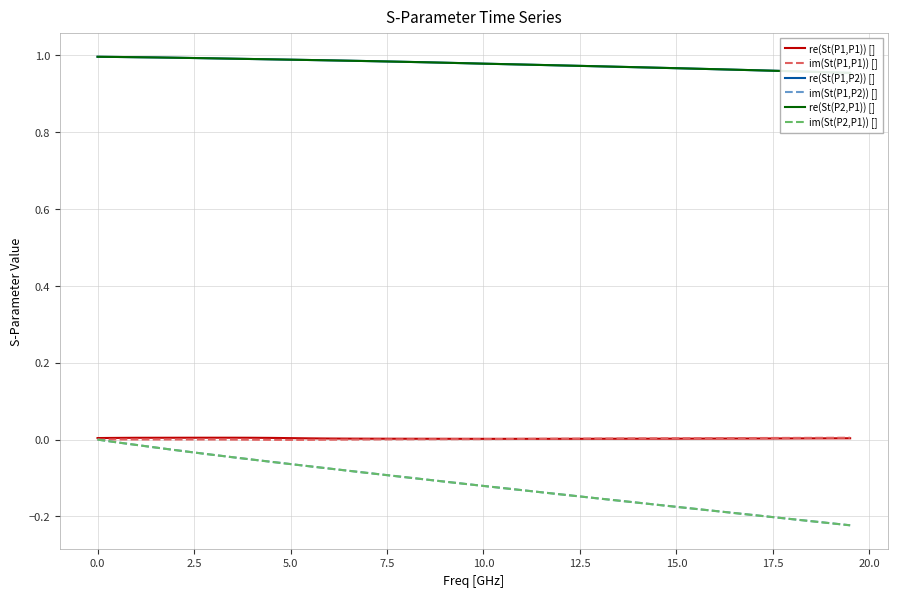

True or false: re(St(P1,P2)) [] and im(St(P1,P2)) [] intersect in this chart.

False